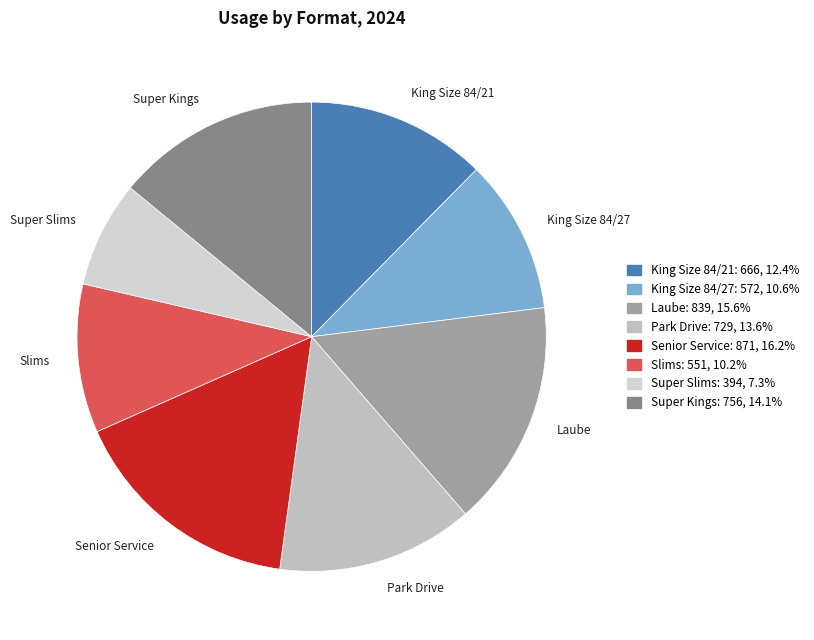

Which slice is the smallest?

Super Slims